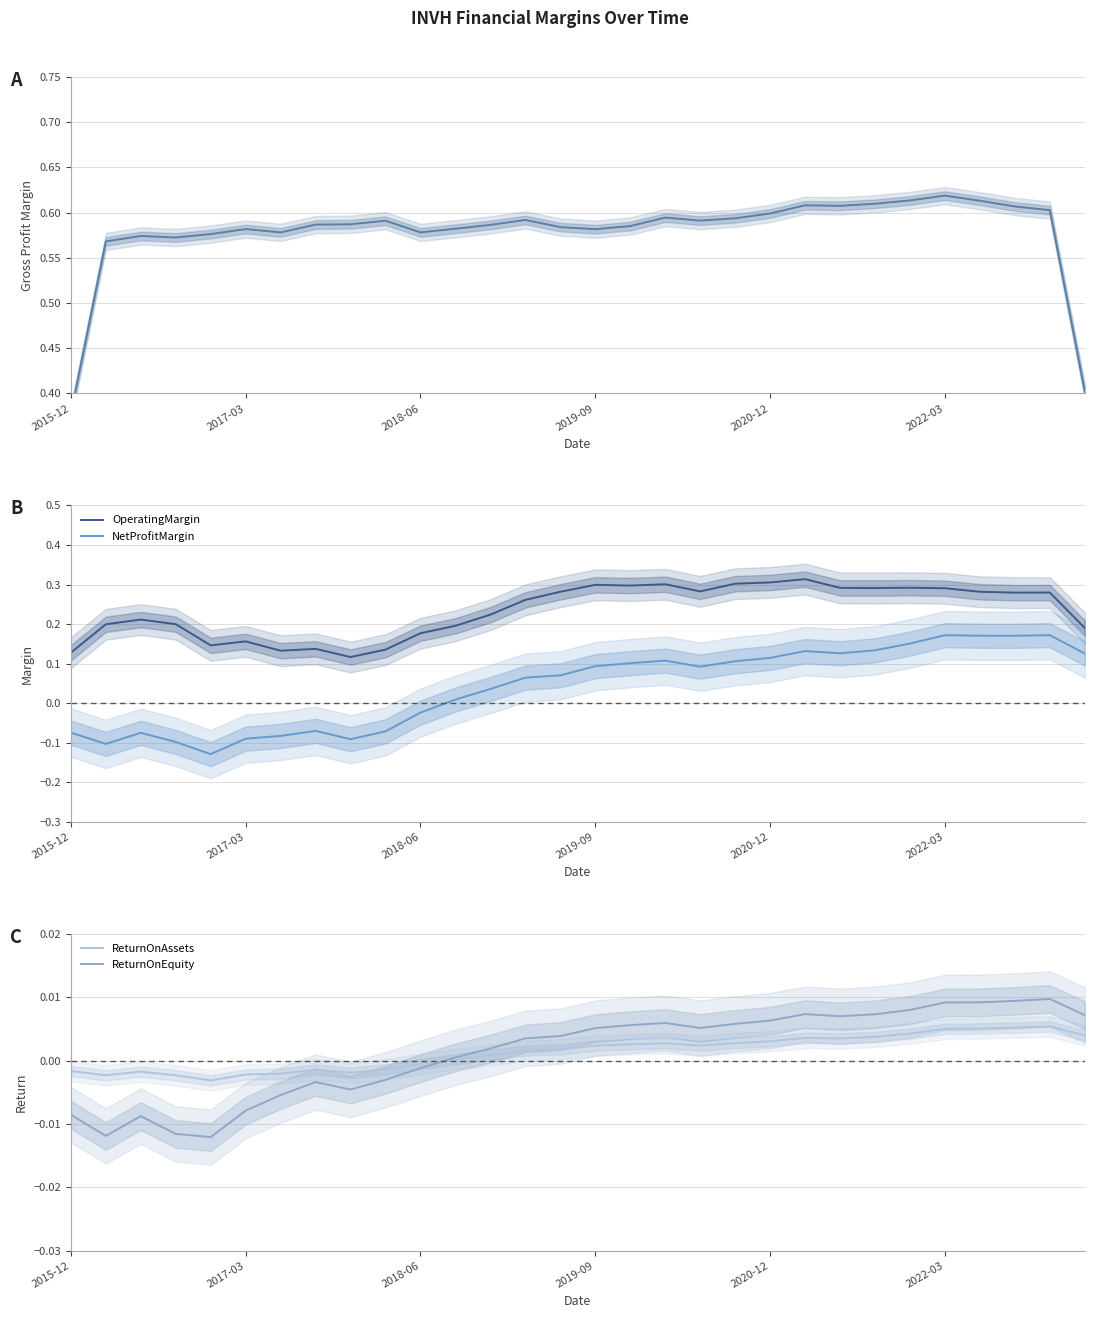

The NetProfitMargin series shows -0.1 at 2015-12. True or false?

False